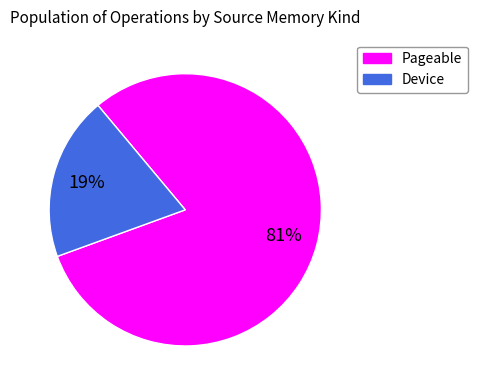

How many slices are in this pie chart?

2